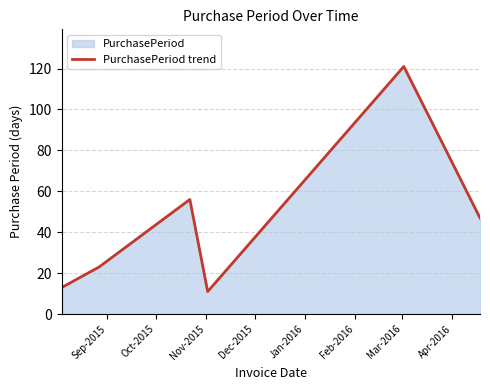

What is the average value?

45